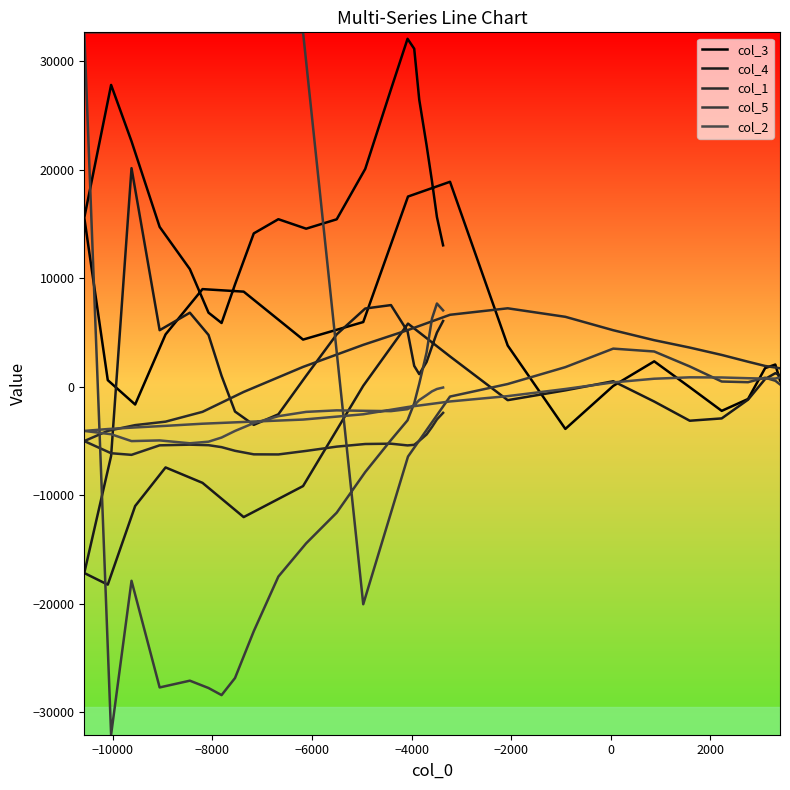

Is this an area chart (filled region under the line)?

No